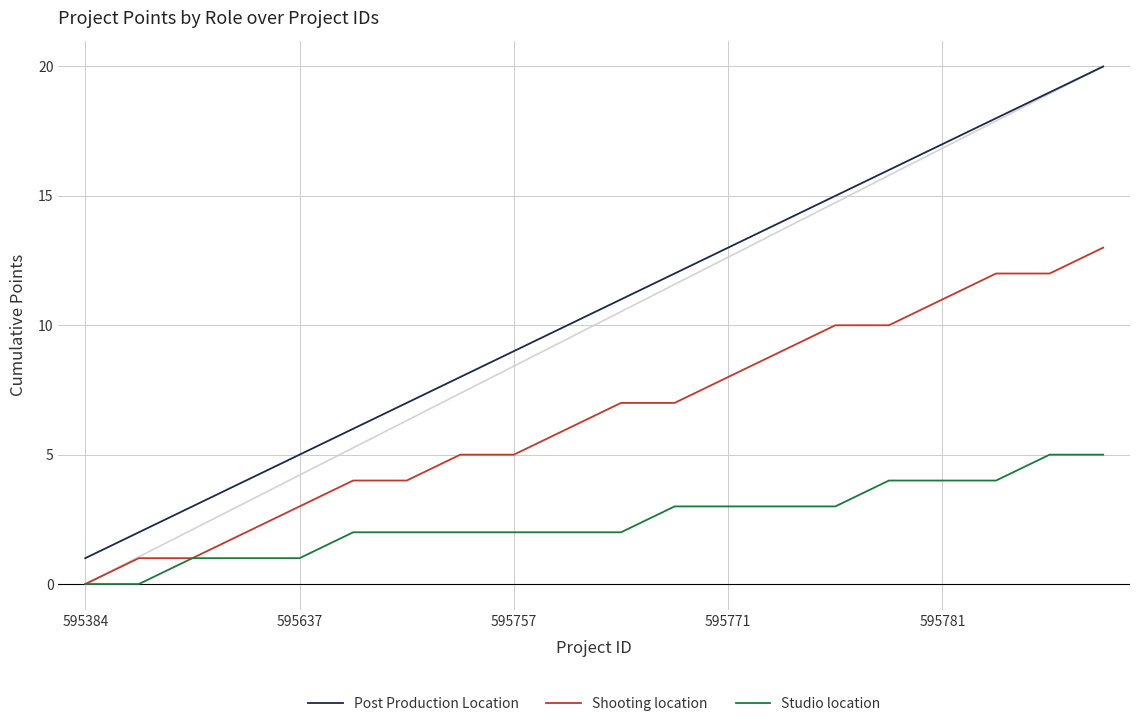

Which series has the largest range (max minus min)?

Post Production Location